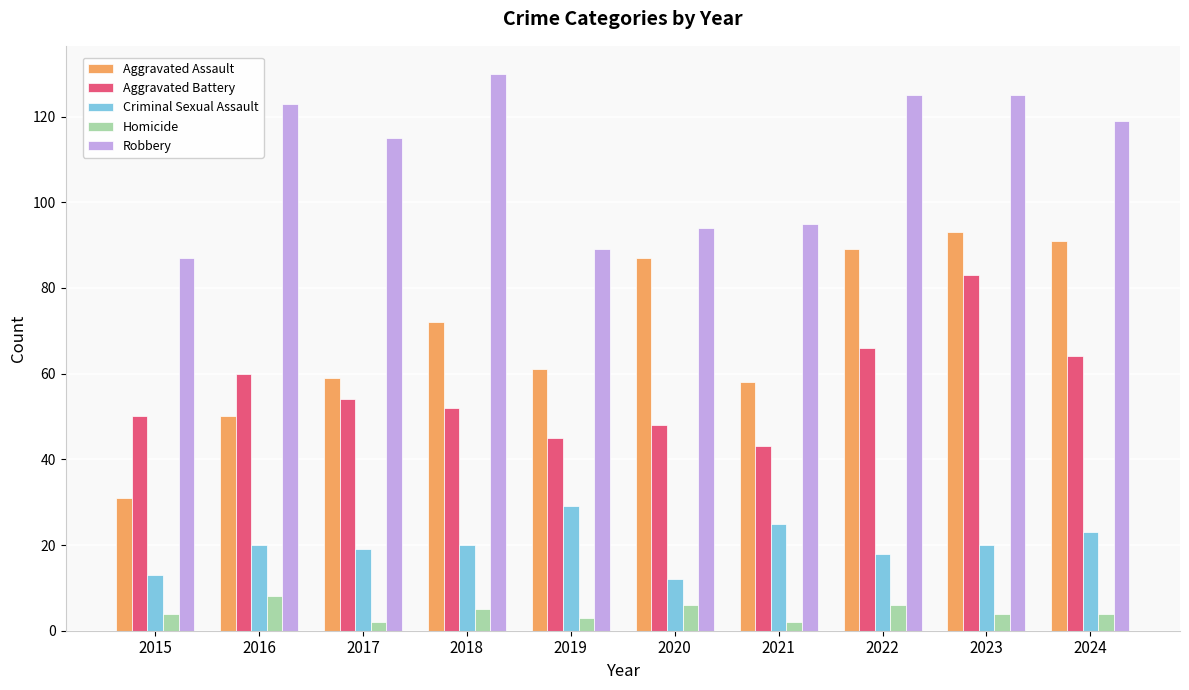

Is it true that Criminal Sexual Assault equals 23 at 2024?

True